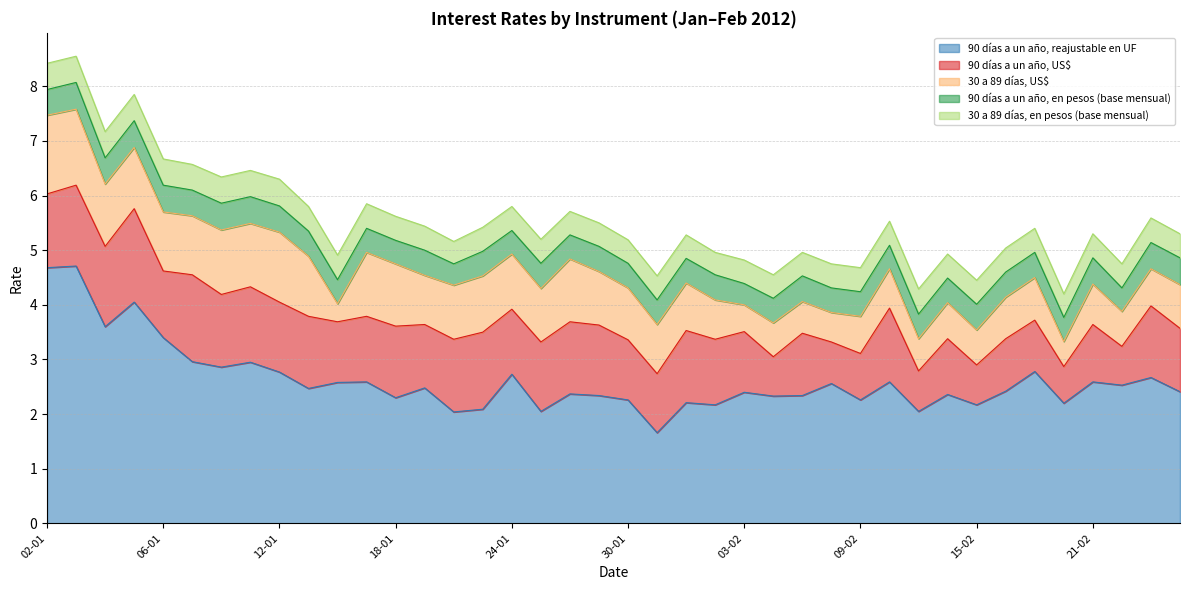

True or false: 30 a 89 días, en pesos (base mensual) and 90 días a un año, reajustable en UF cross at least once.

False